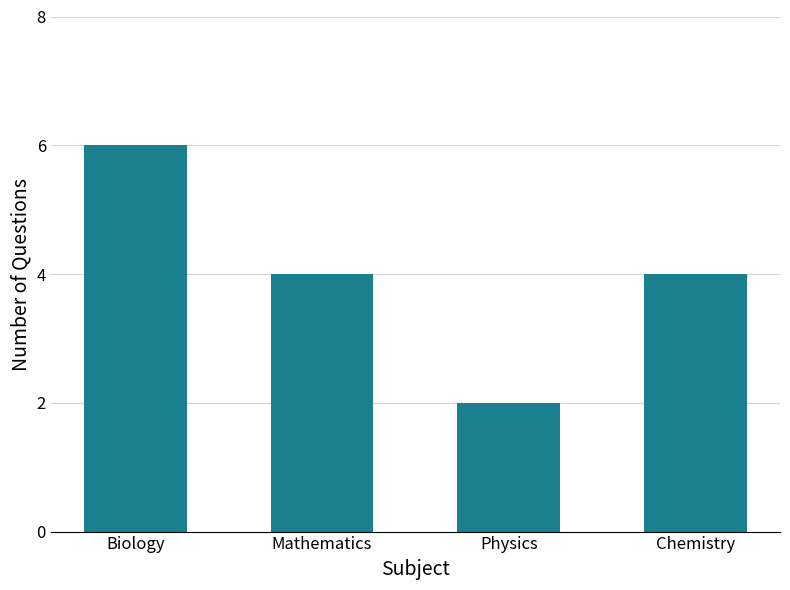

How many values are between 4 and 6?

3